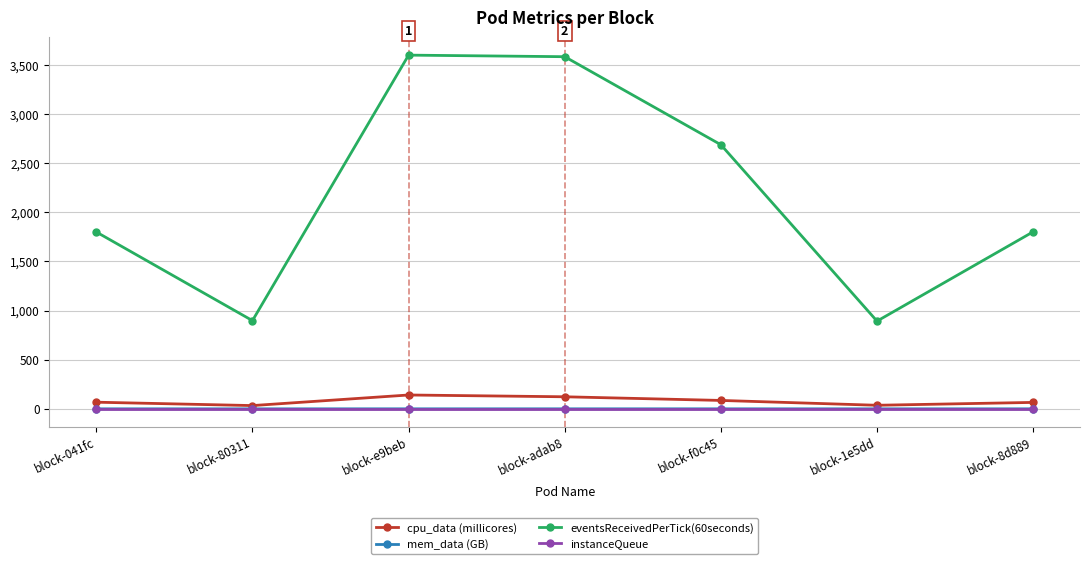

True or false: mem_data (GB) has a value of 0.3 at block-adab8.

True